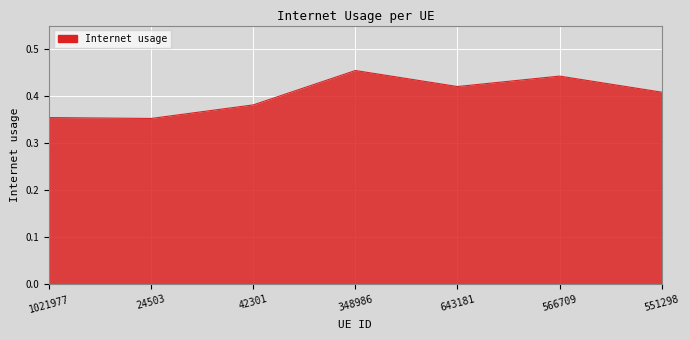

Which category has the highest value across all series?

348986